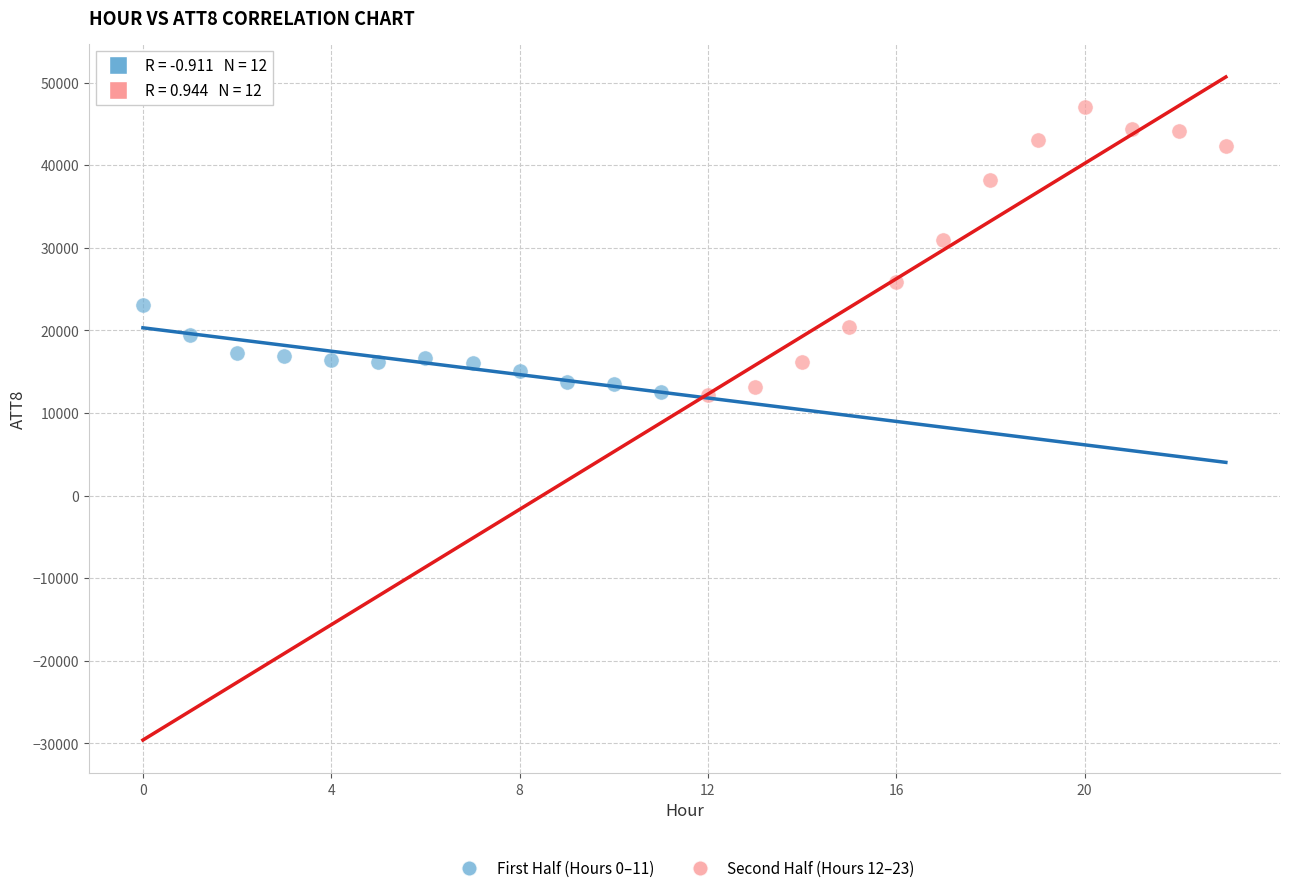

Which series reaches the maximum Y coordinate?

Second Half (Hours 12–23)